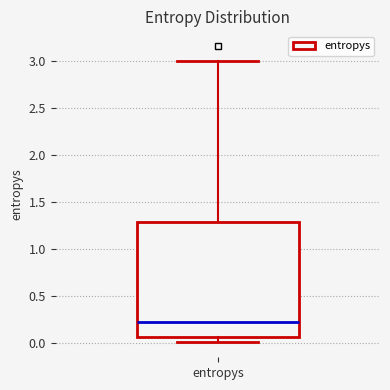

Where does the lower whisker of the box for entropys end on the y-axis? The values are not printed on the chart, so give them approximately, as read against the axis.

0.00